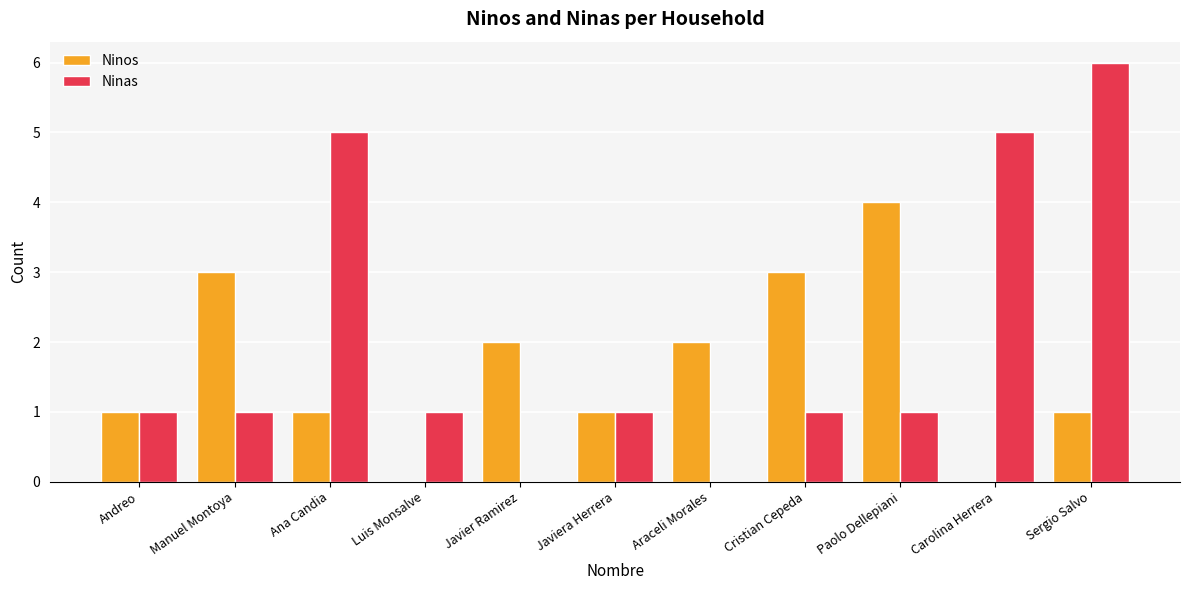

True or false: Ninos has a value of 3 at Araceli Morales.

False